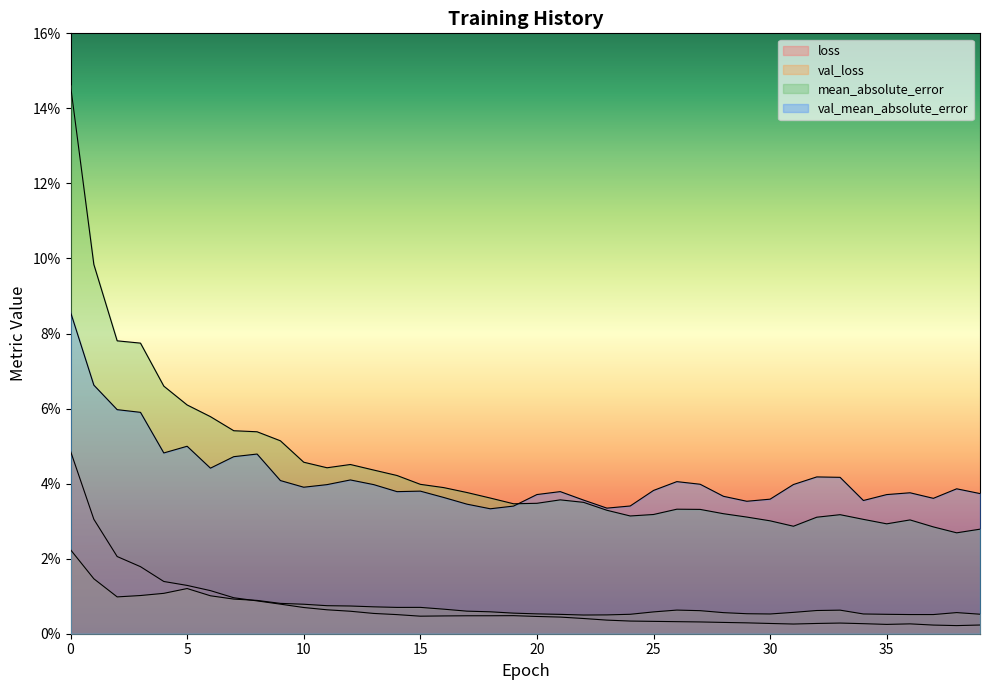

Which series has the largest total across all categories?

mean_absolute_error